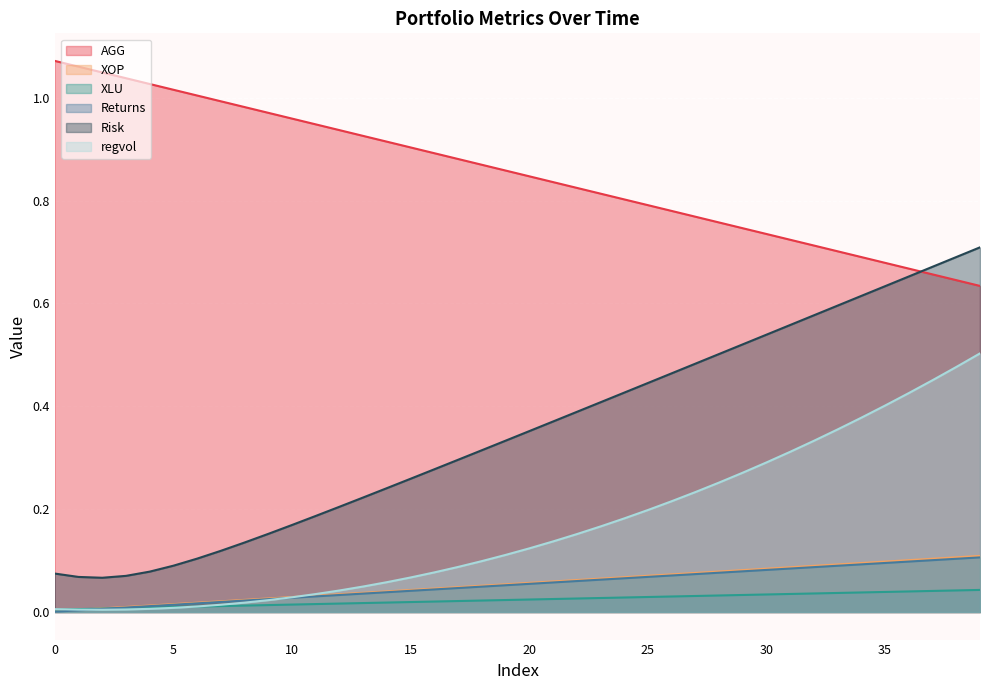

Is it true that regvol equals 0.5 at 34?

False